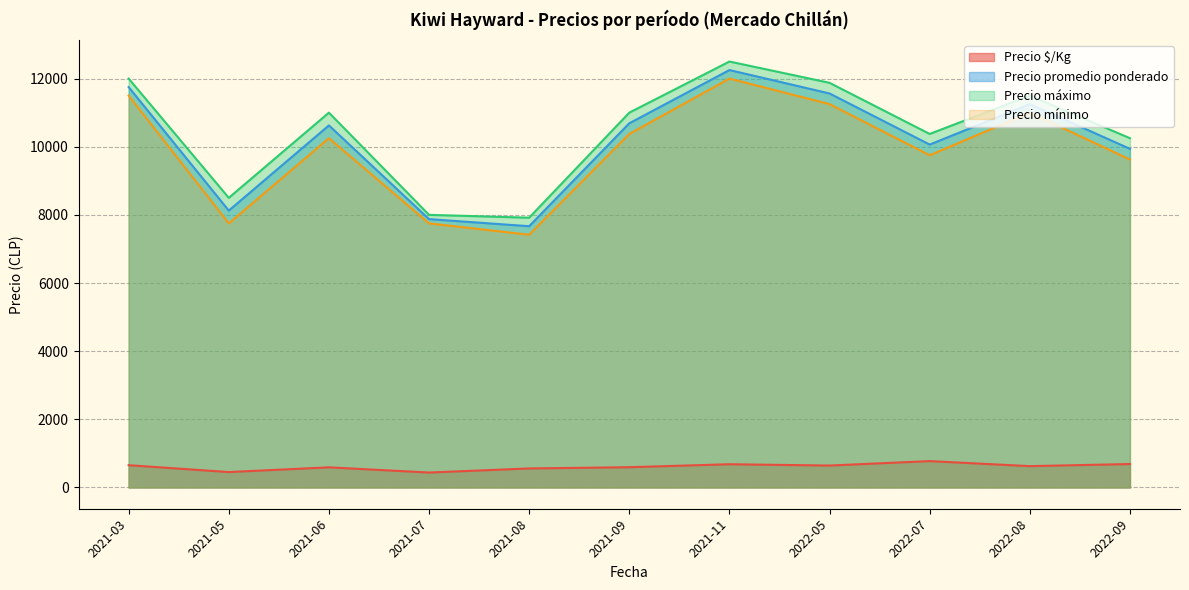

How many lines are shown in the chart?

4